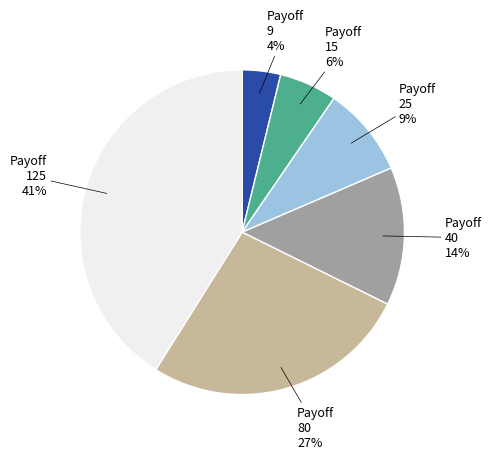

How many segments does this pie chart have?

6